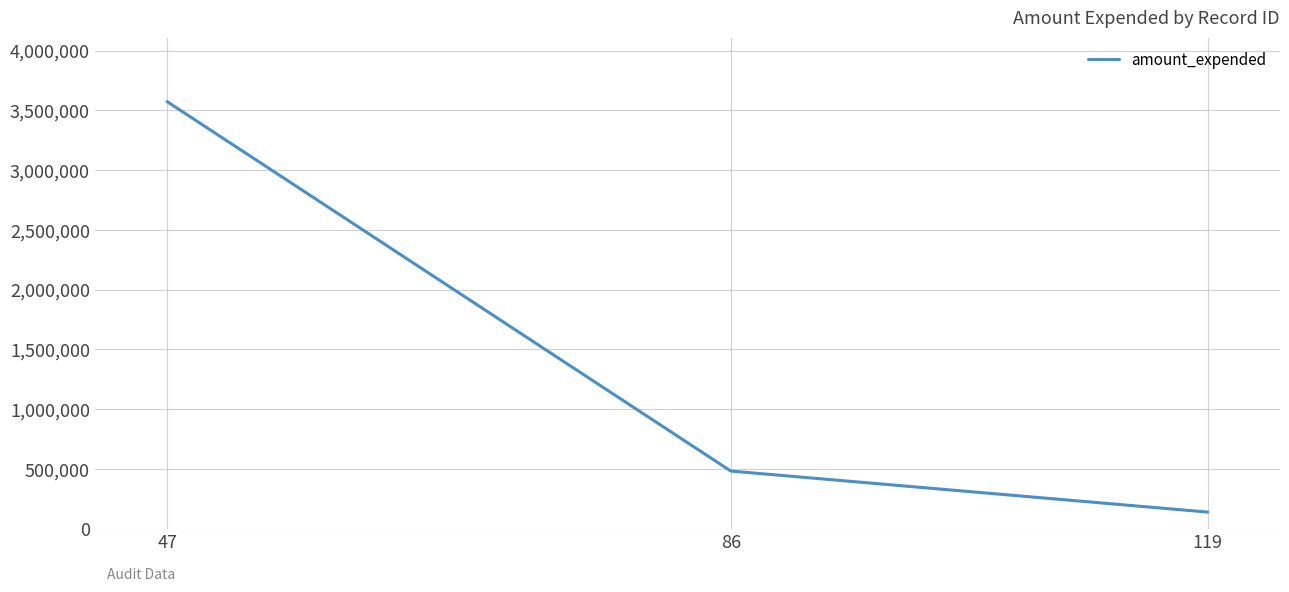

Approximately how many times larger is the value at 119 compared to 86?

0.3